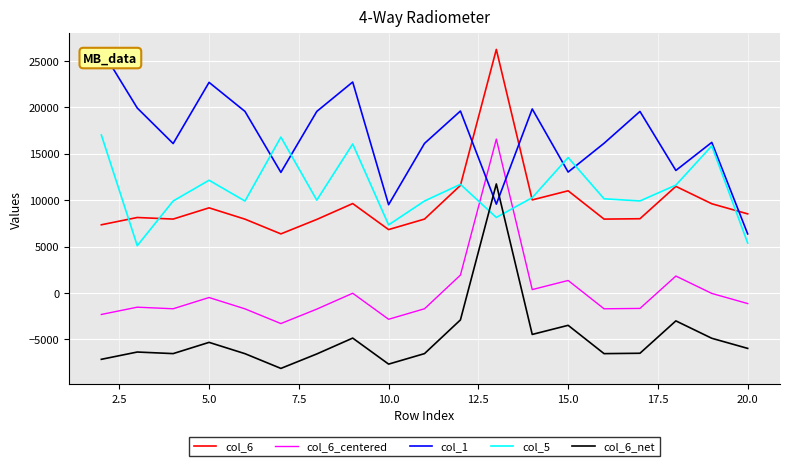

What is the smallest value displayed?

-8143.4